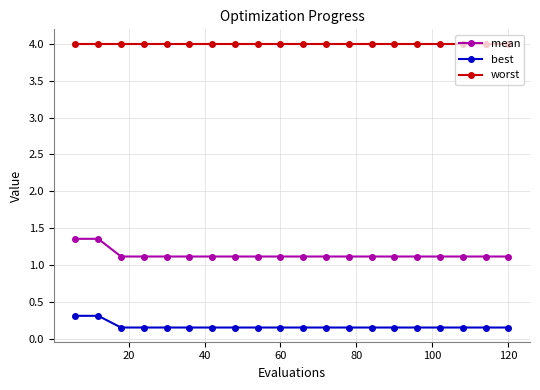

What is the minimum value shown in the chart?

0.2